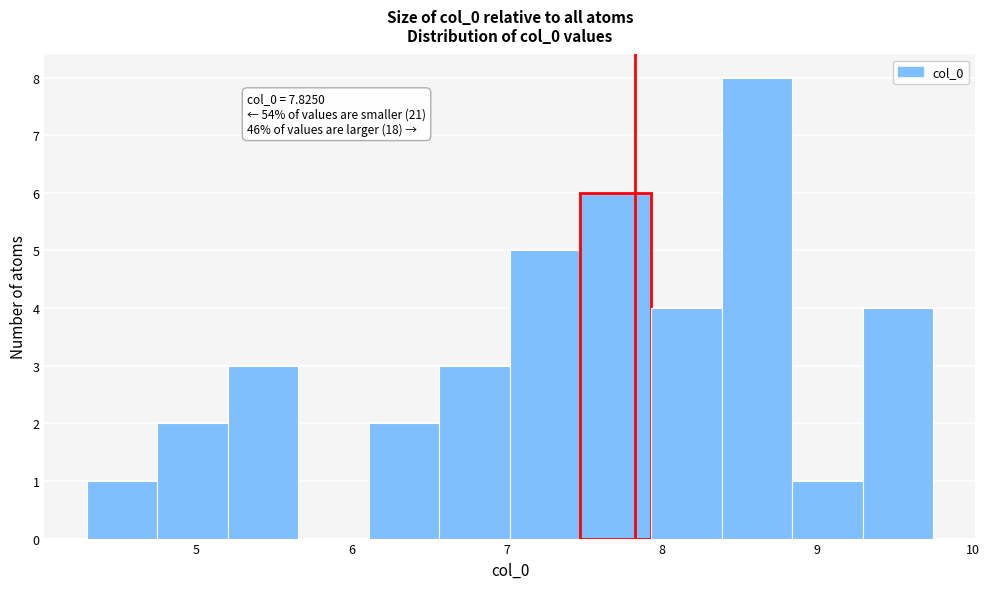

Which range on the x-axis has the tallest bar?

8.4 to 8.8